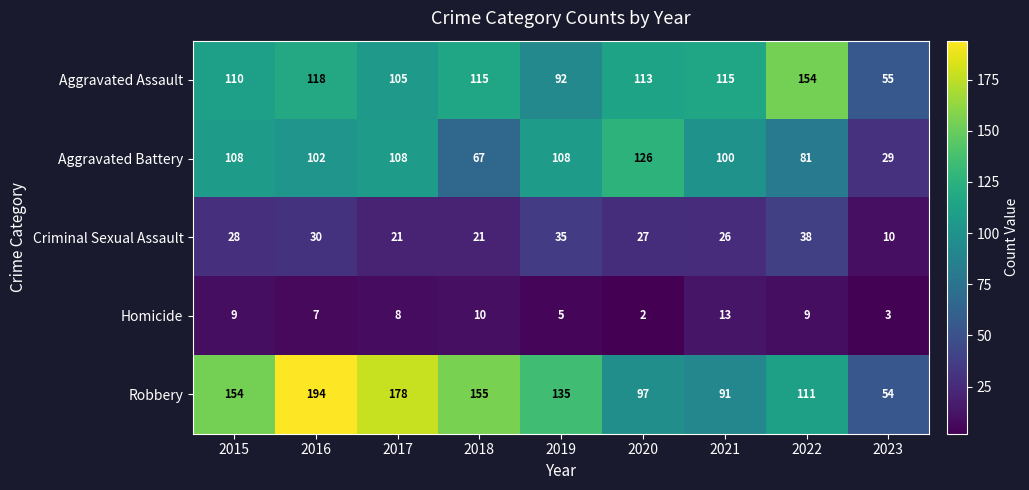

What is the sum of all Robbery values?

1169